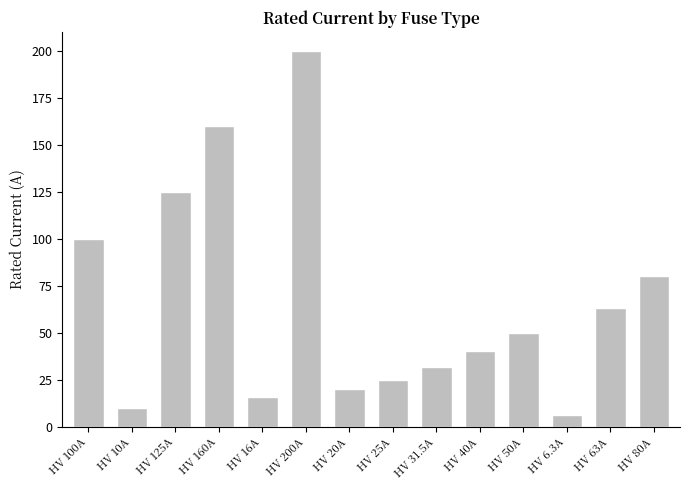

At which category does the chart reach its minimum across all series?

HV 6.3A